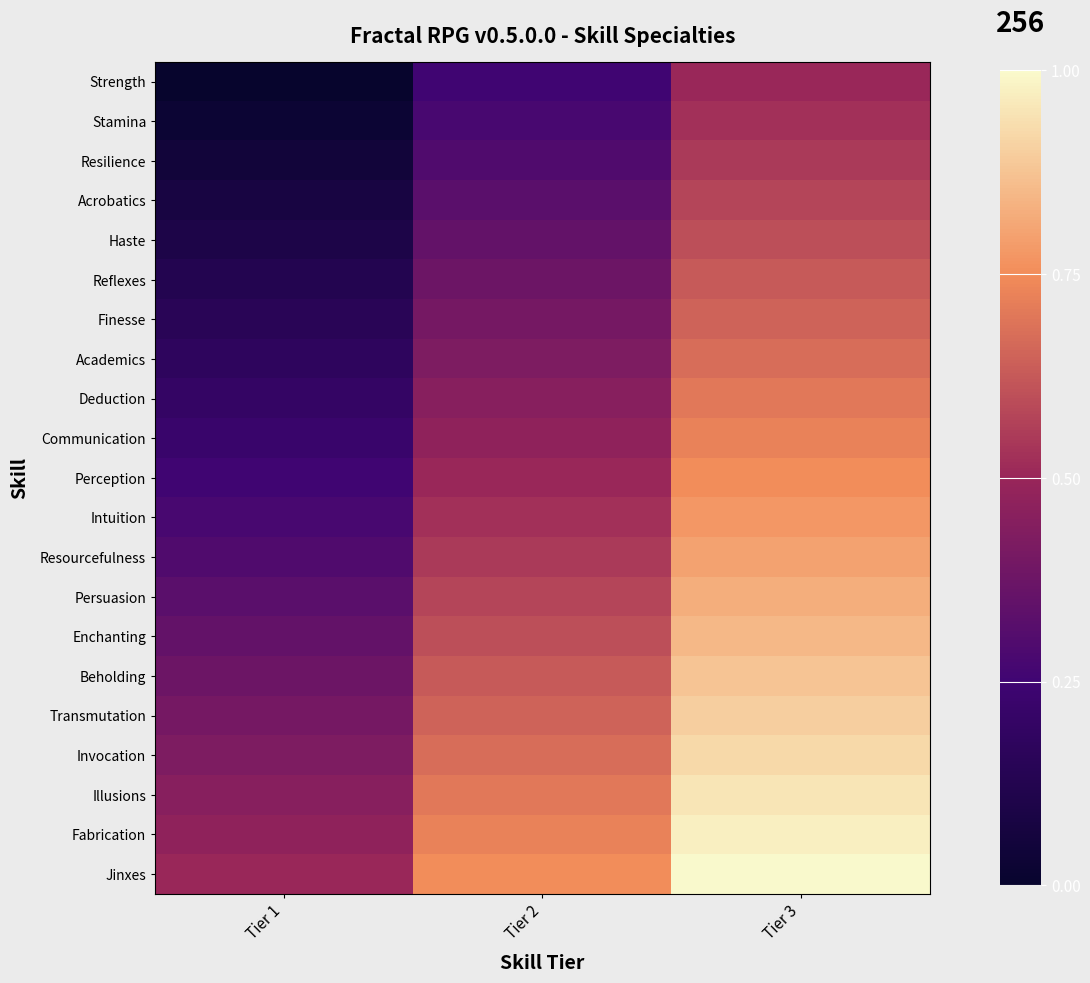

How many categories are shown in the chart?

3